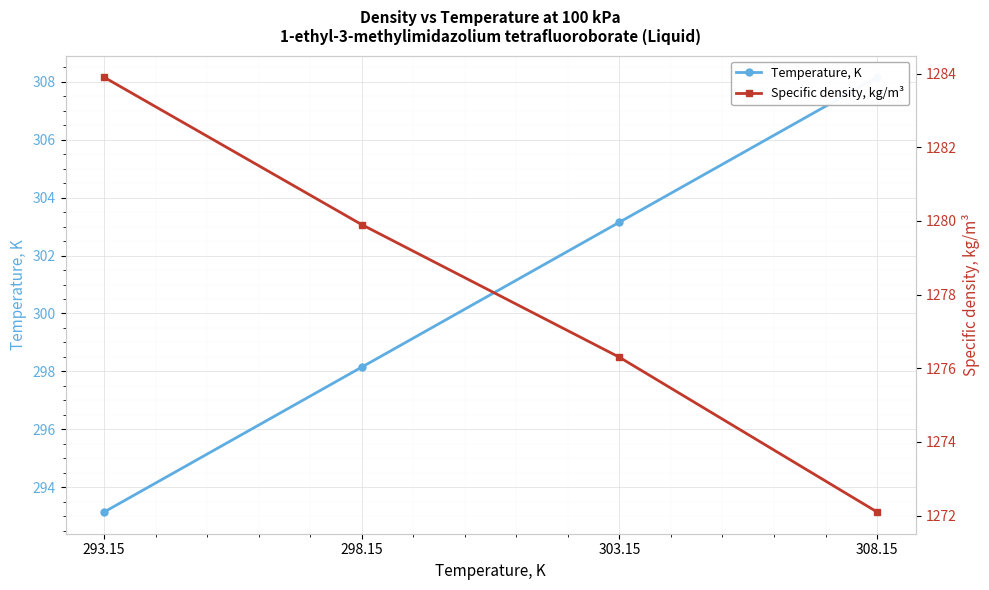

At how many categories does at least one series exceed 344?

4